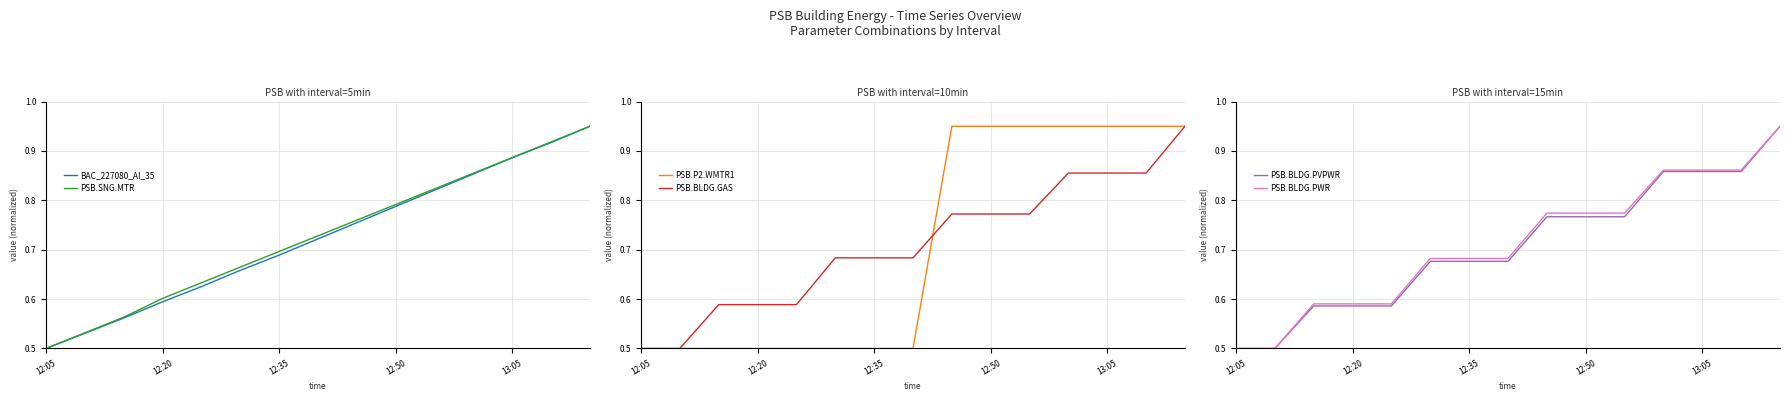

Is this an area chart (filled region under the line)?

No